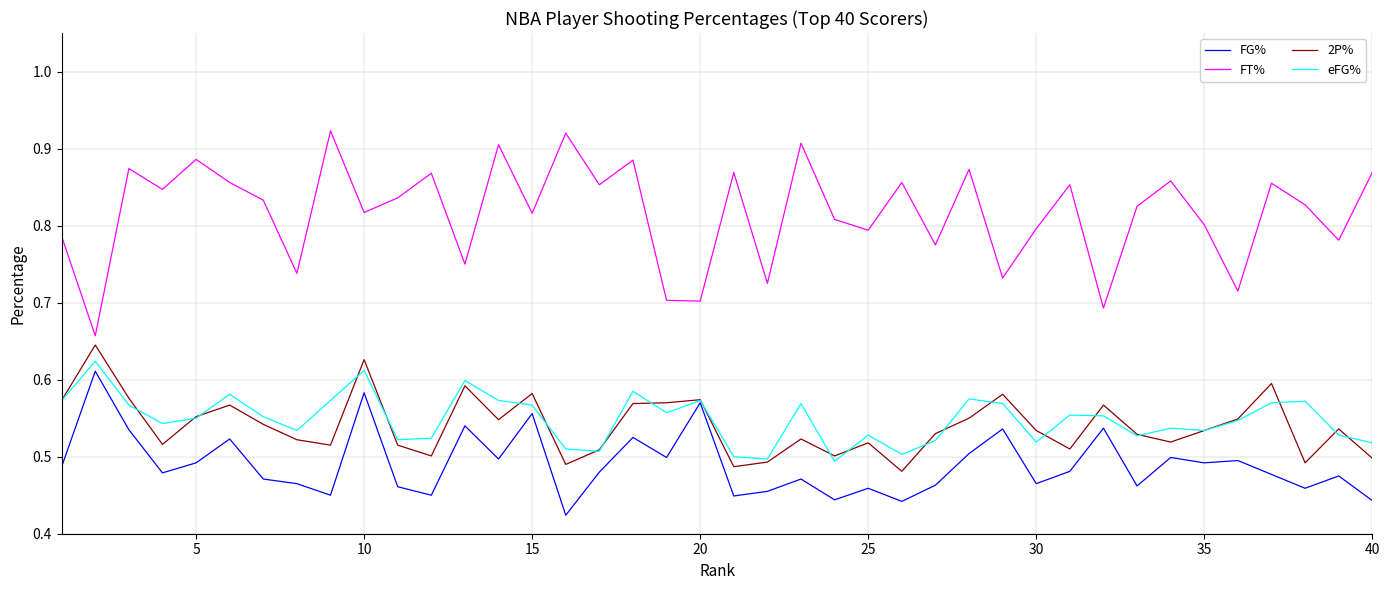

Which series has the largest range (max minus min)?

FT%